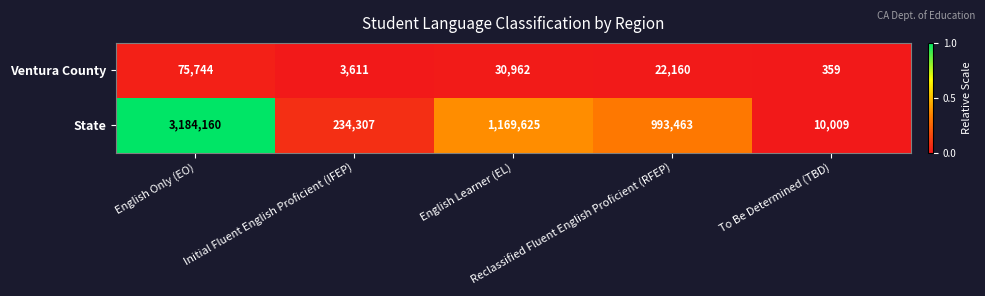

Which series has the largest total across all categories?

State